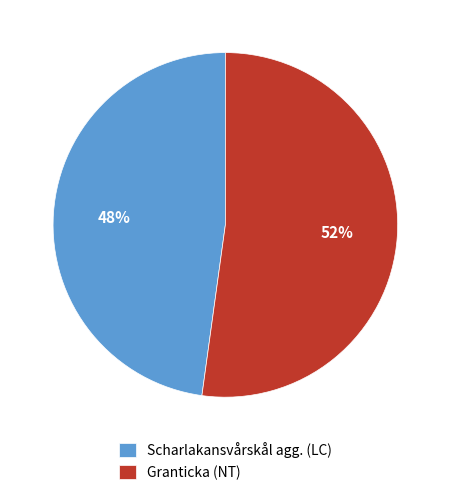

What is the smallest slice in the pie chart?

Scharlakansvårskål agg. (LC)